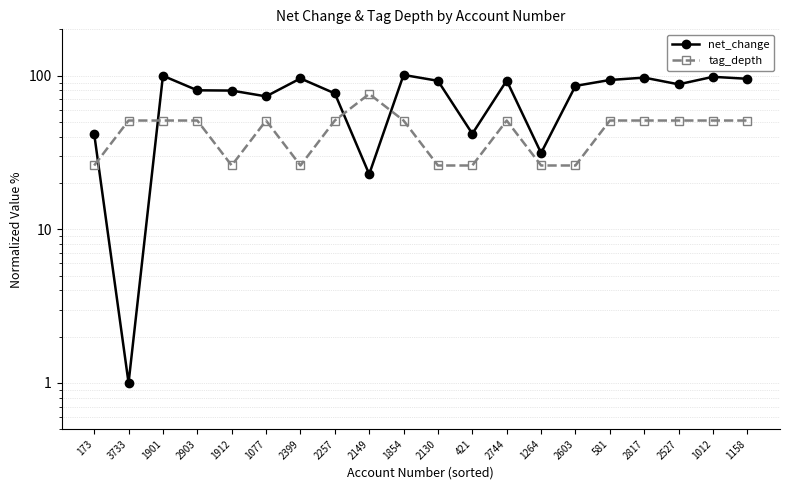

What is the difference between the highest and lowest values at 1012?

47.2